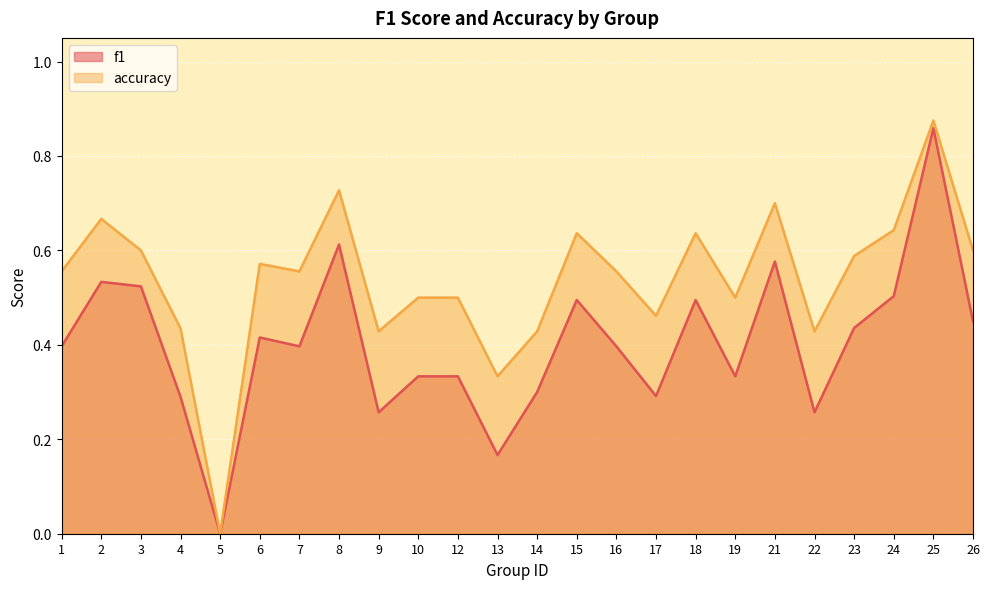

True or false: accuracy and f1 intersect in this chart.

False